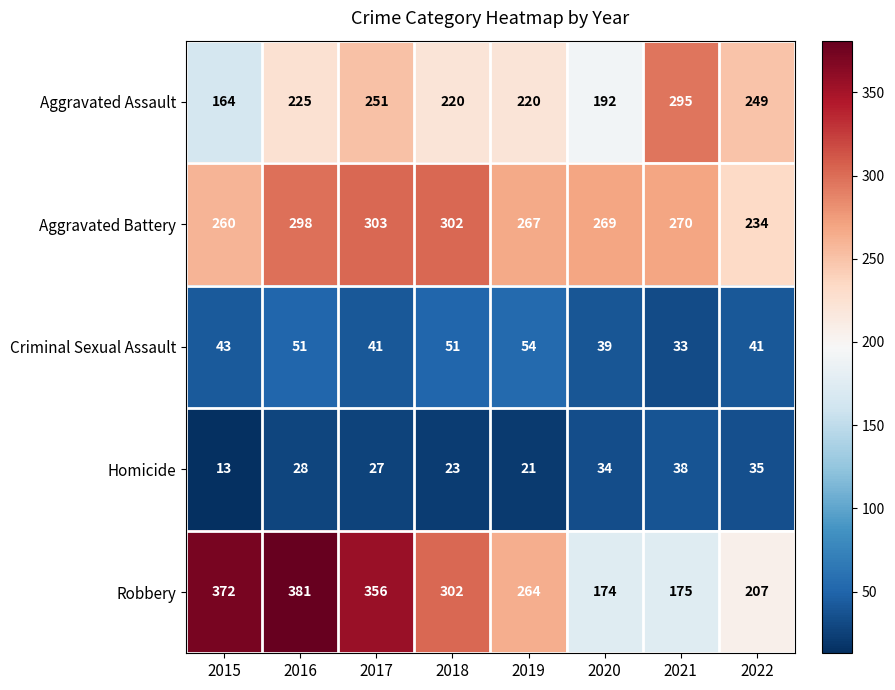

What is the total value across all series at 2017?

978